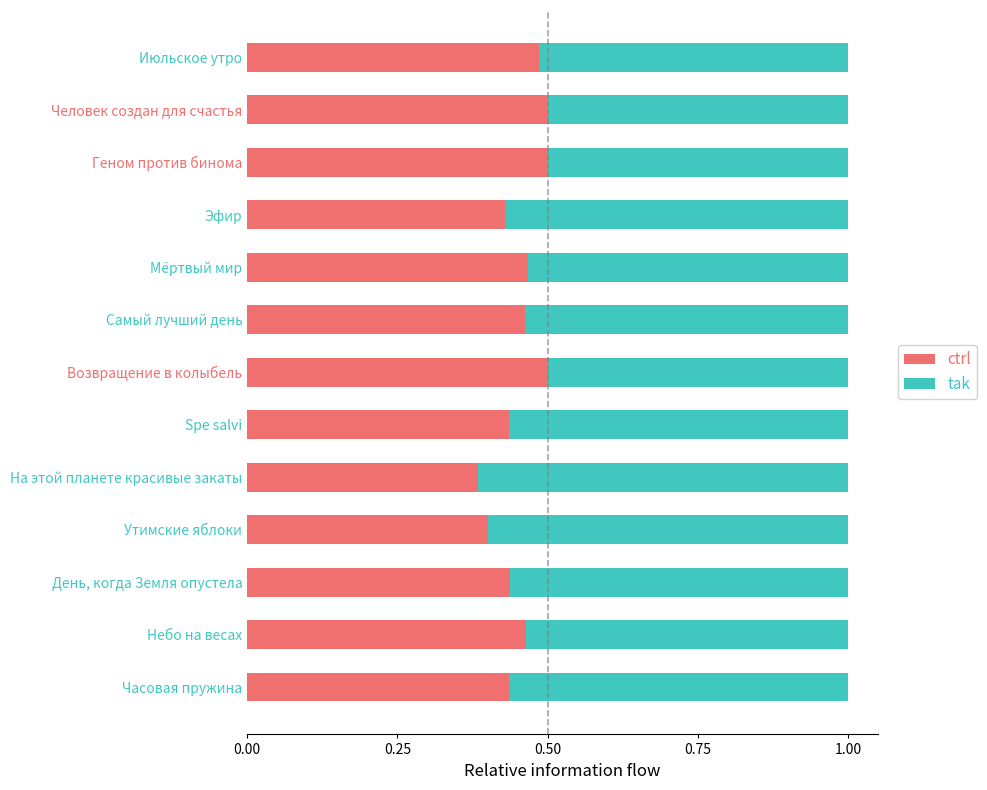

What is the total value across all series at Человек создан для счастья?

1.0